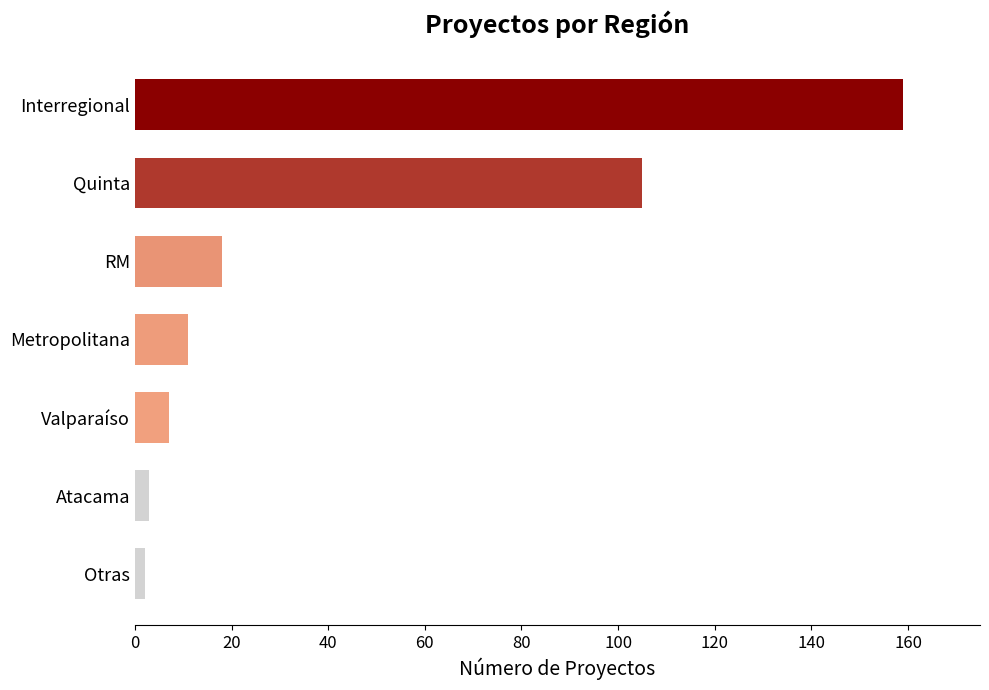

How many bars are there in total?

7